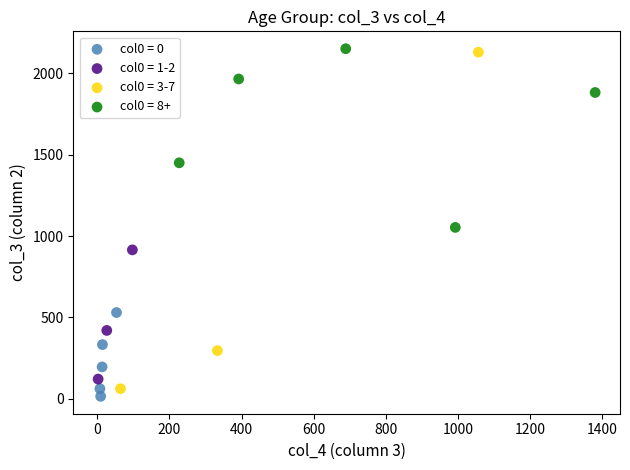

Which series contains the highest Y value?

col0 = 8+